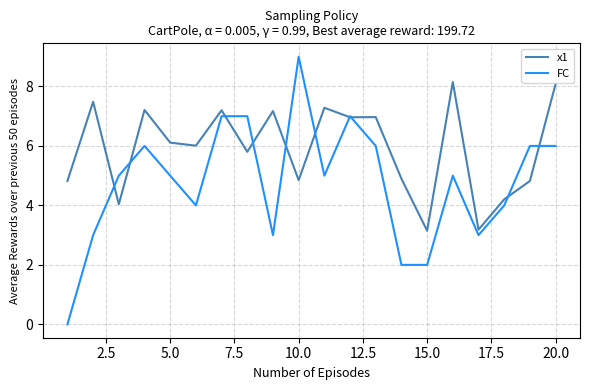

What is the difference between the maximum and minimum values in the x1 series?

5.0